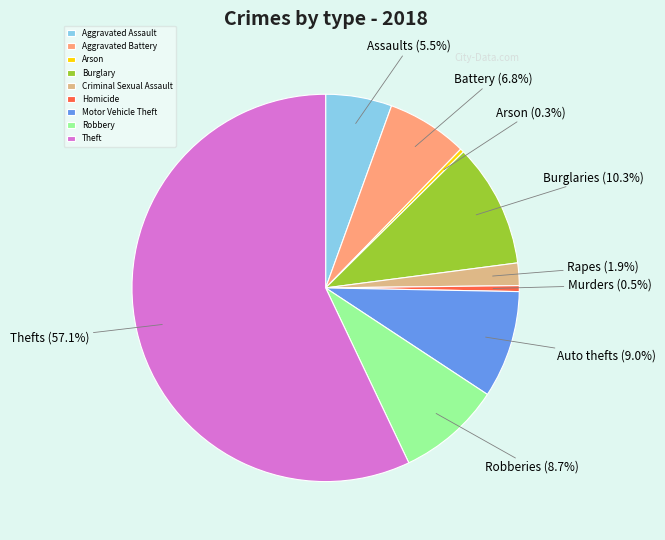

Between Aggravated Battery and Burglary, which is larger?

Burglary